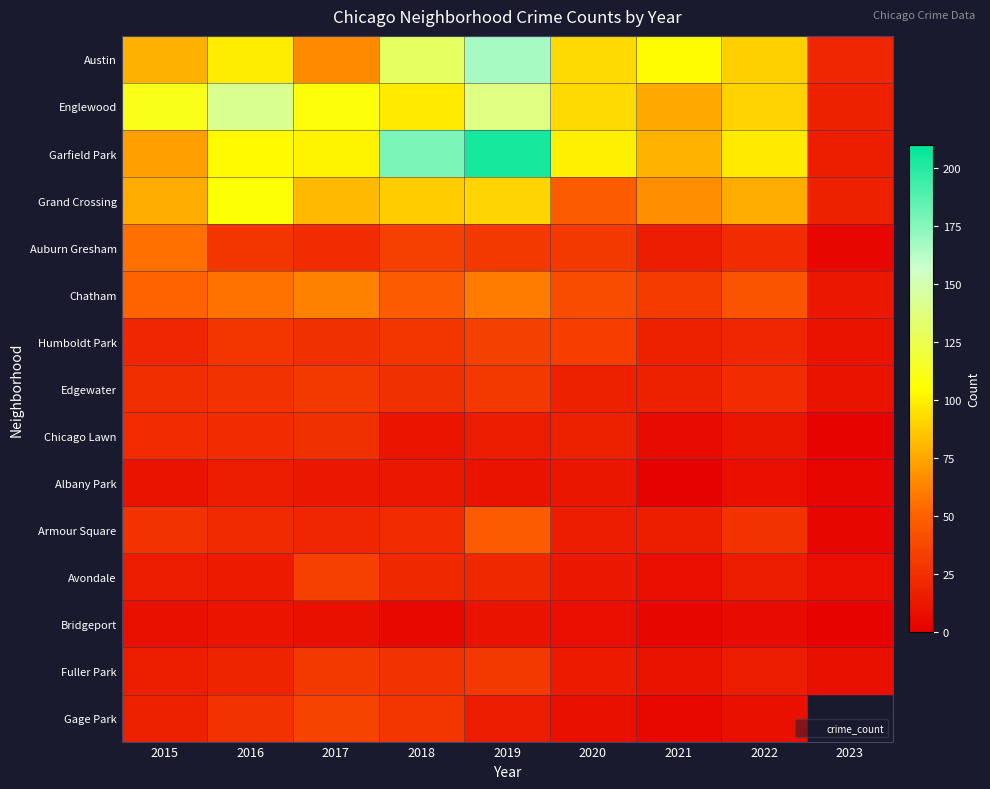

Which series has the largest range (max minus min)?

Garfield Park